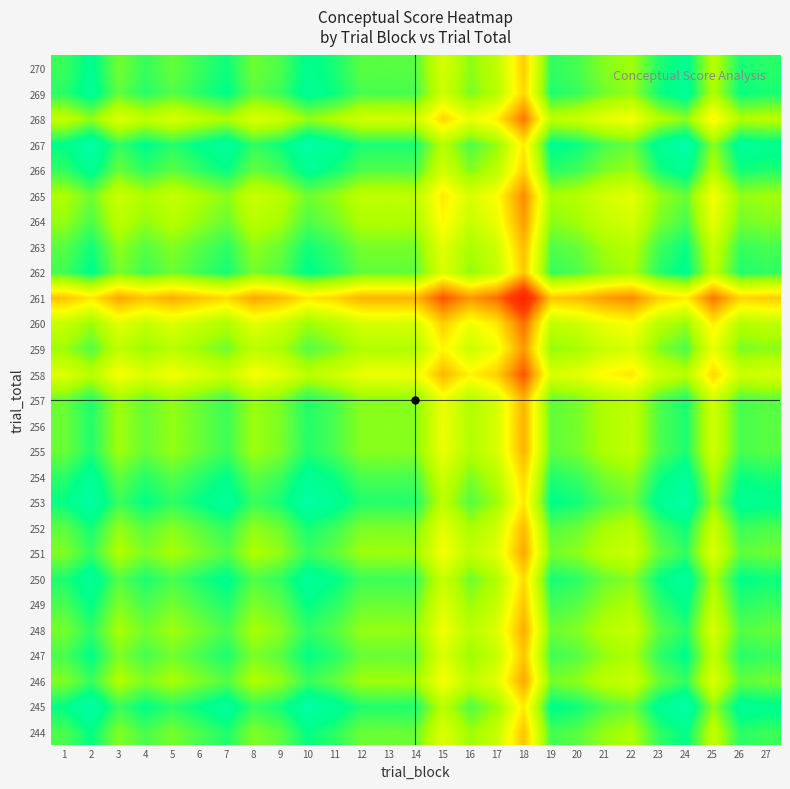

What is the total value across all series at 11?

2104.4